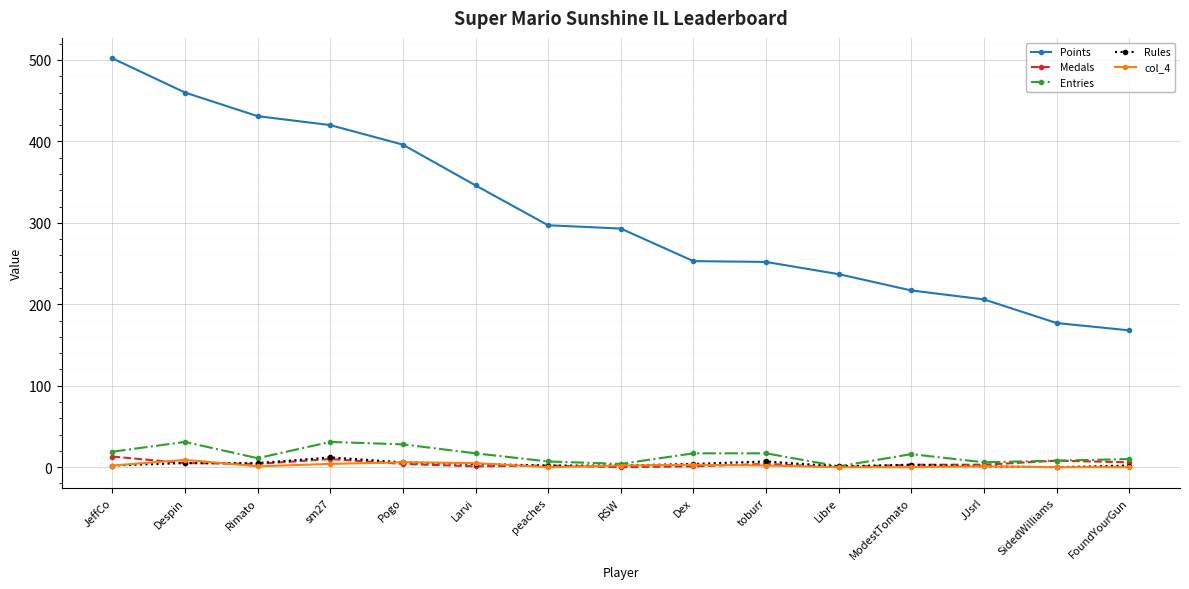

True or false: Points has a value of 372 at ModestTomato.

False